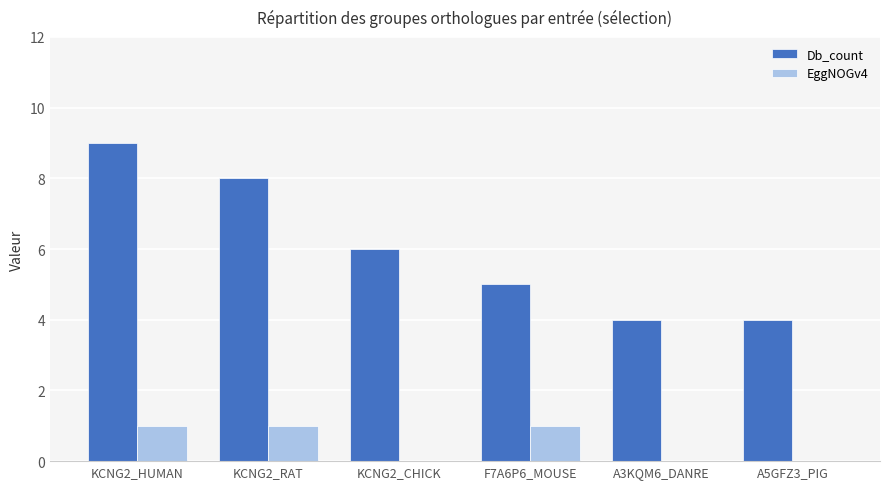

At which label does Db_count first exceed 6?

KCNG2_HUMAN